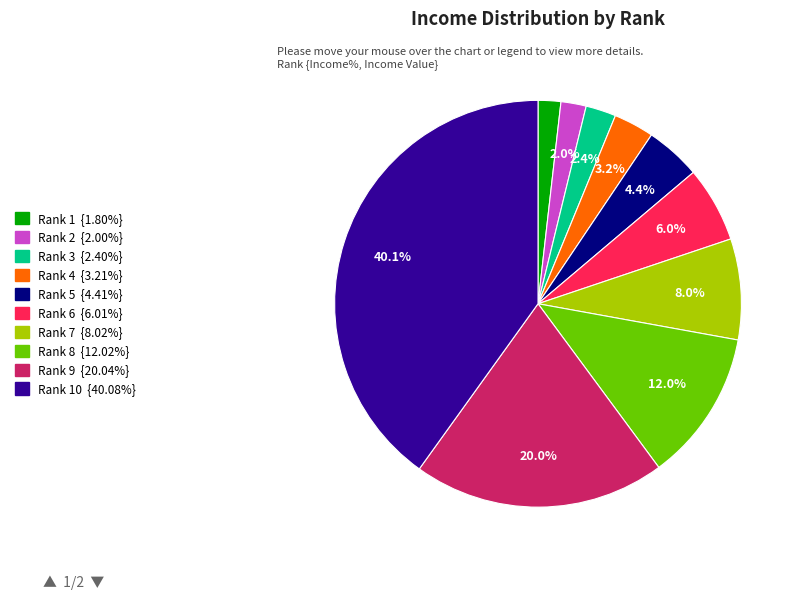

How many segments does this pie chart have?

10